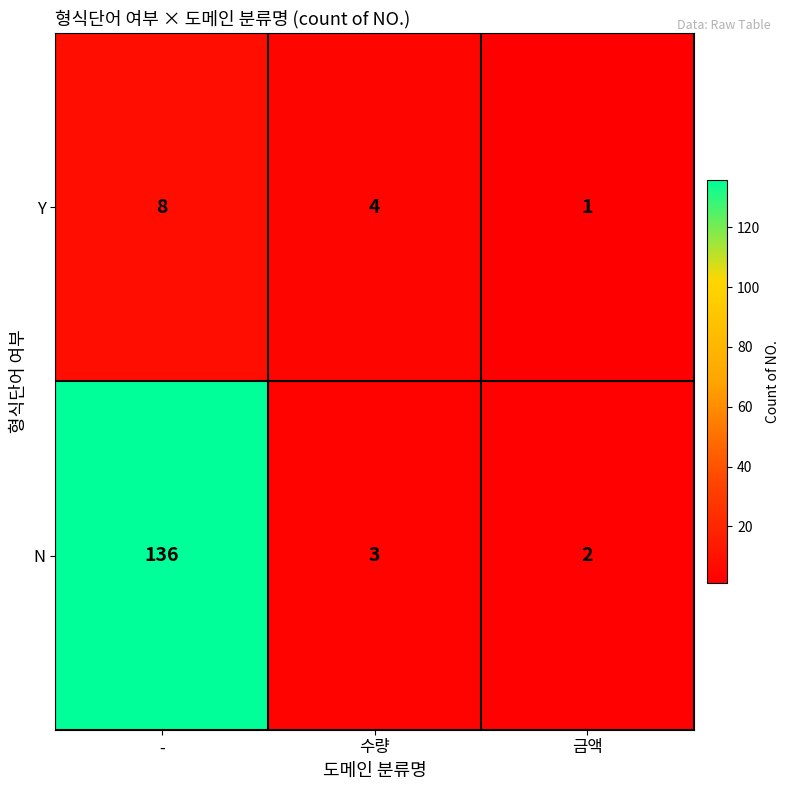

The value of N at - is 136. True or false?

True